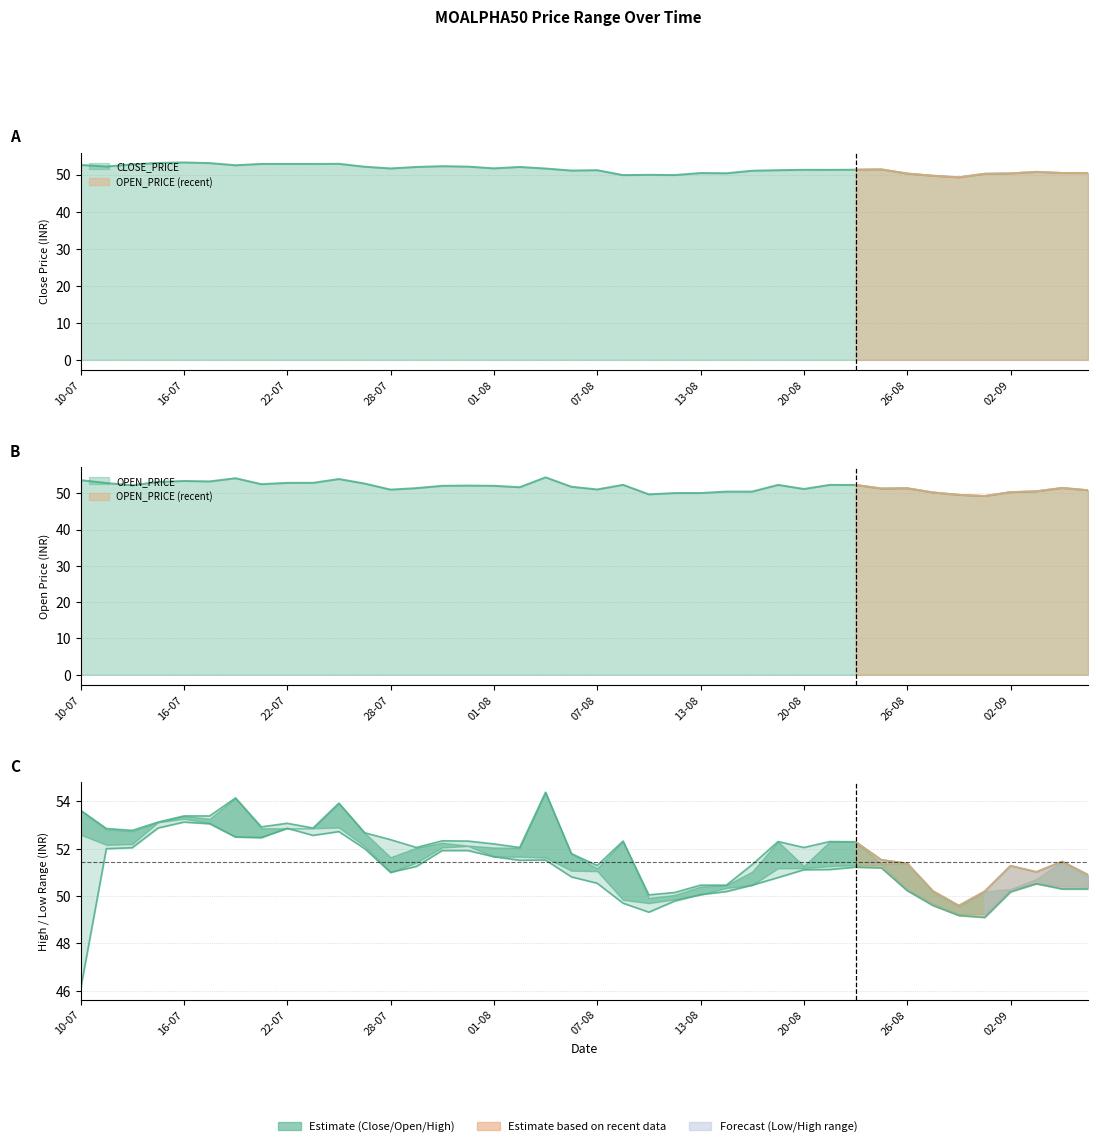

How many data points in HIGH_PRICE are less than 52?

16